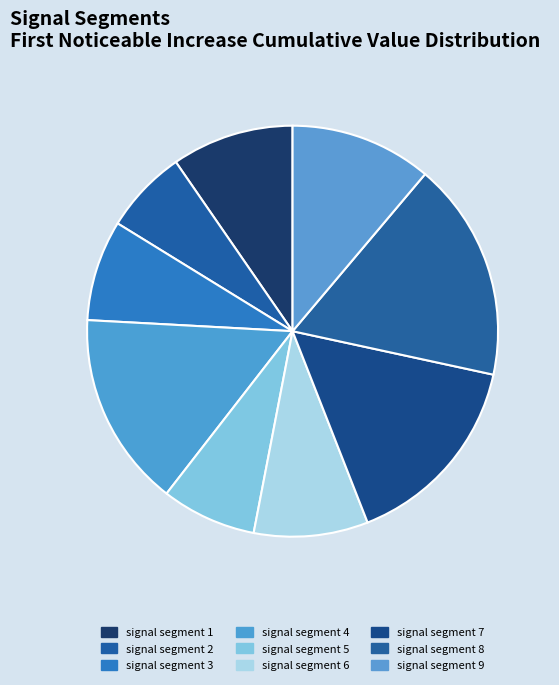

How many slices are in this pie chart?

9